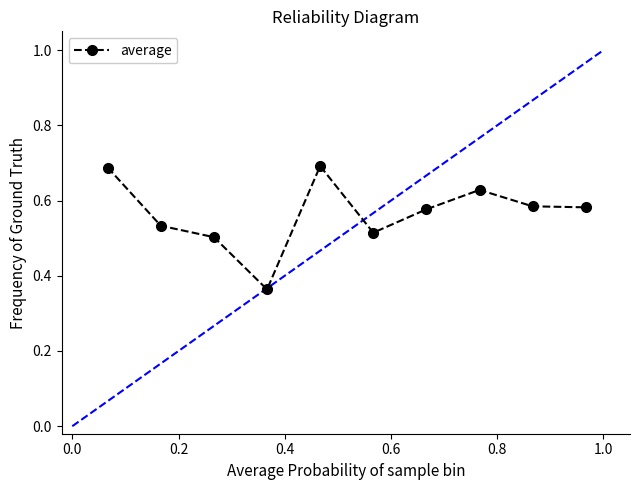

True or false: the data has more than 2 interior local peaks.

False